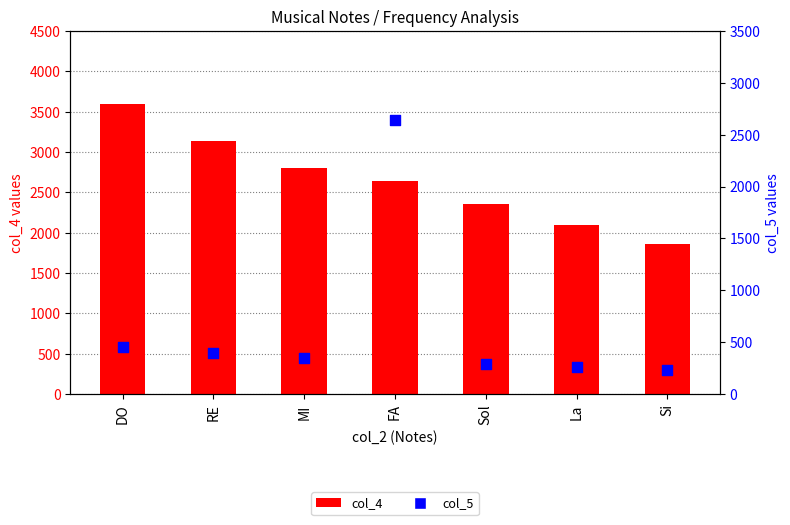

At how many categories does at least one series exceed 2888?

2